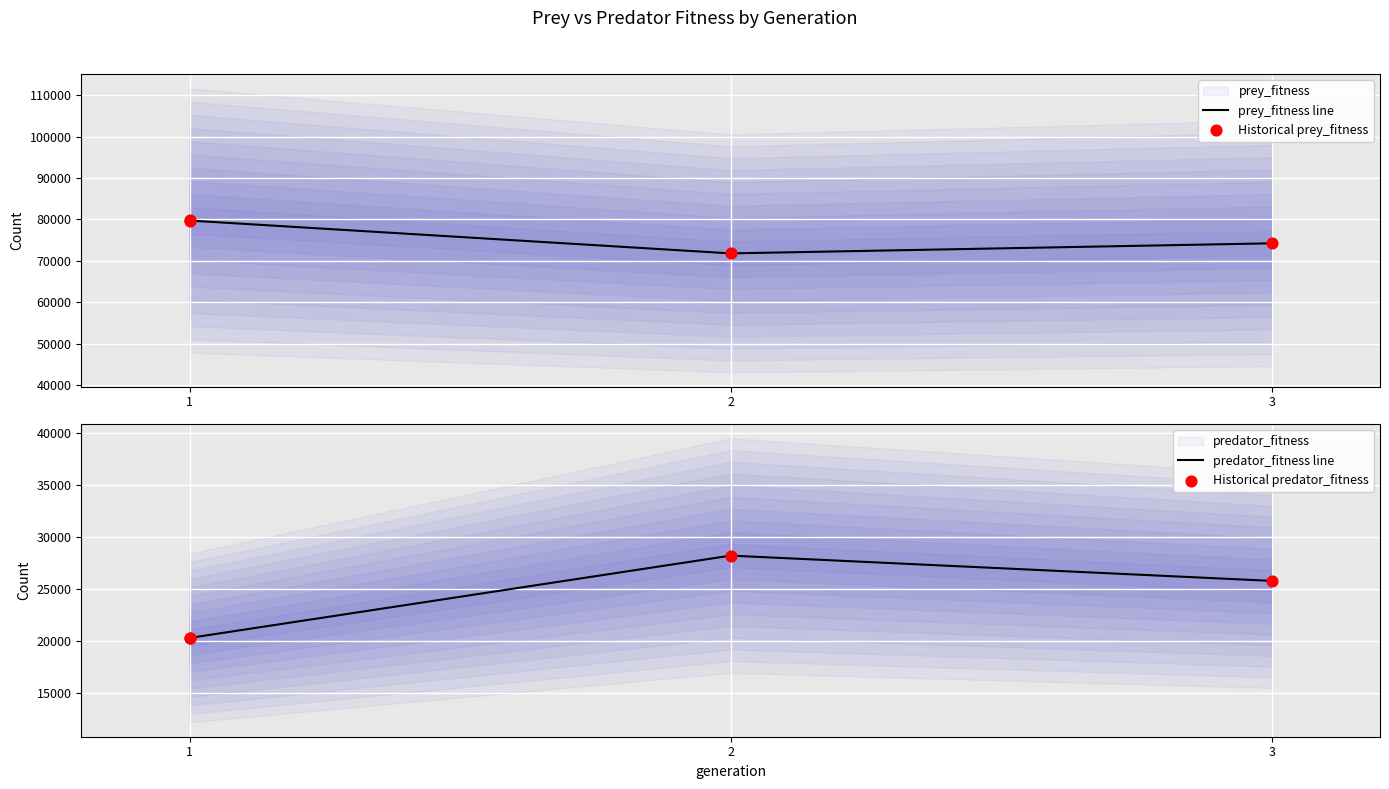

Which series has the largest total across all categories?

prey_fitness line